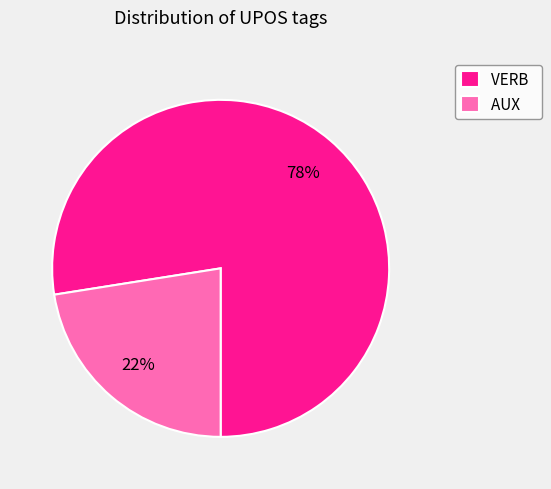

How many slices are in this pie chart?

2